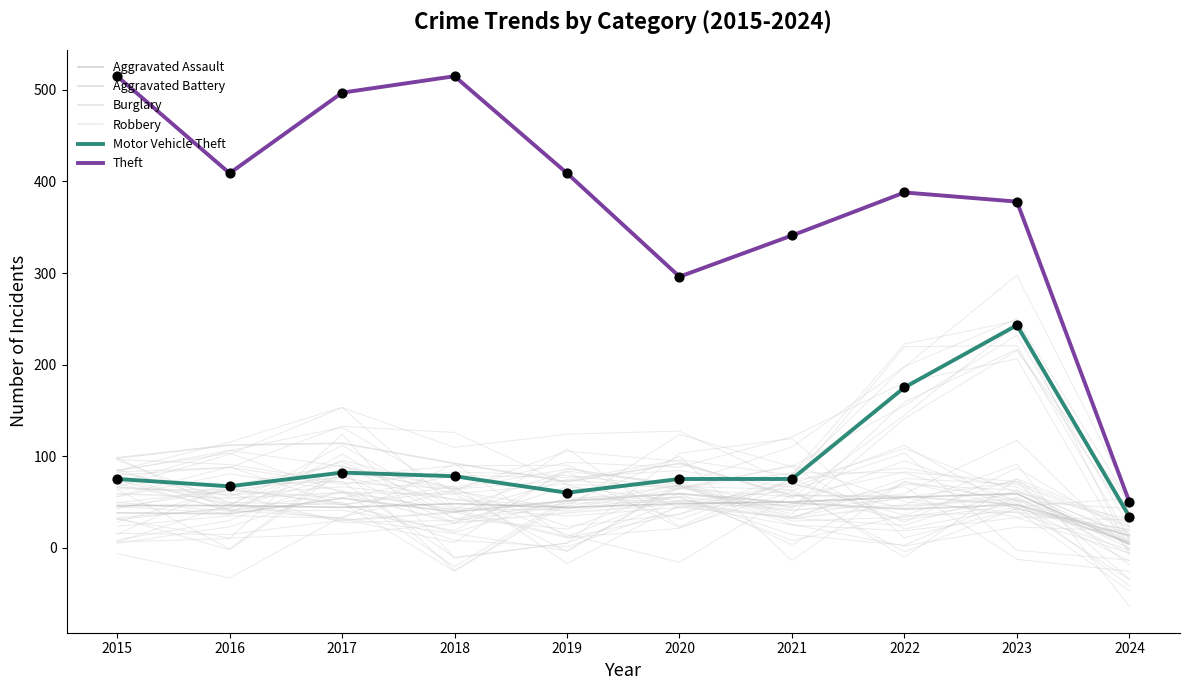

Which series has the widest spread of Y values?

Theft